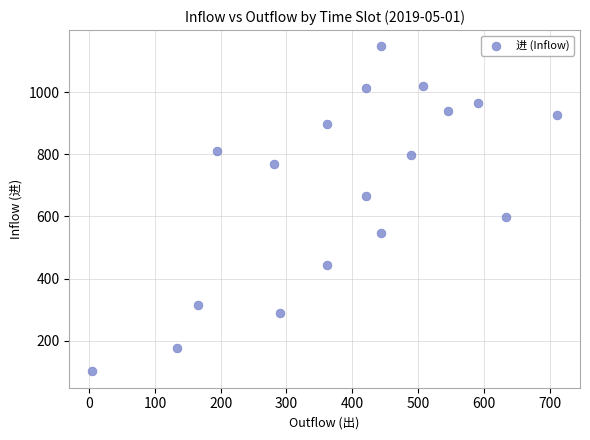

What is the range of Y values (max minus min)?

1046